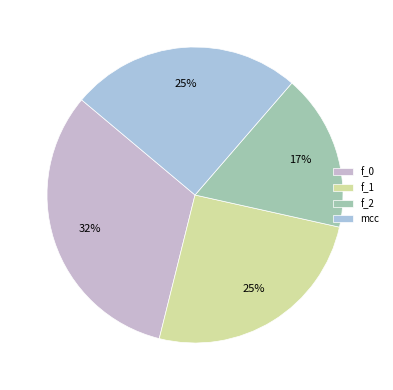

What is the change in value from f_0 to mcc?

-0.2